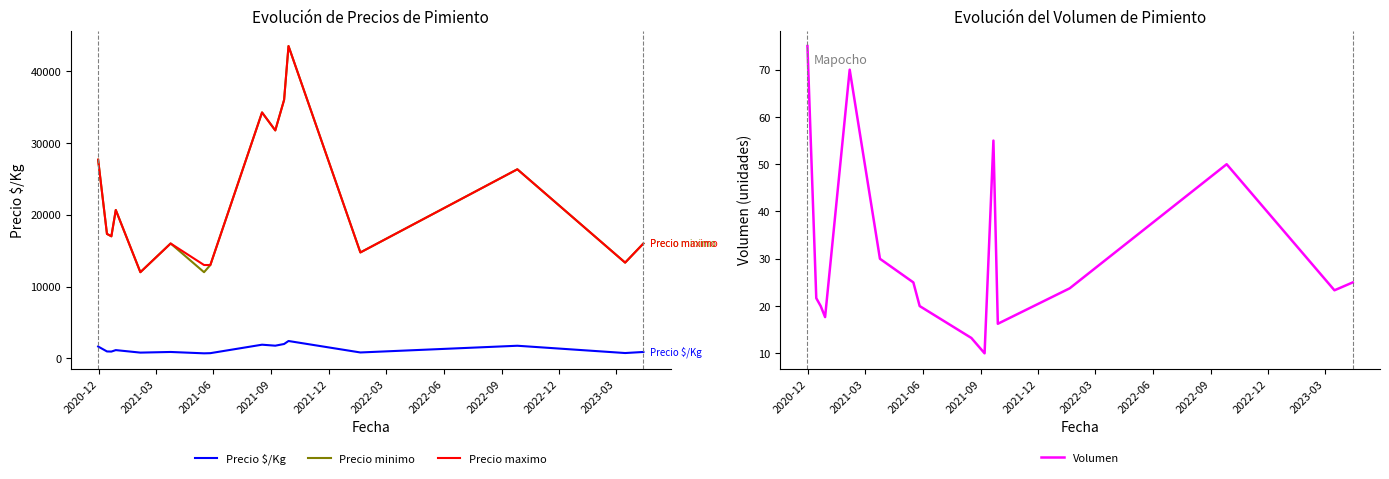

At how many categories does at least one series exceed 23865?

6